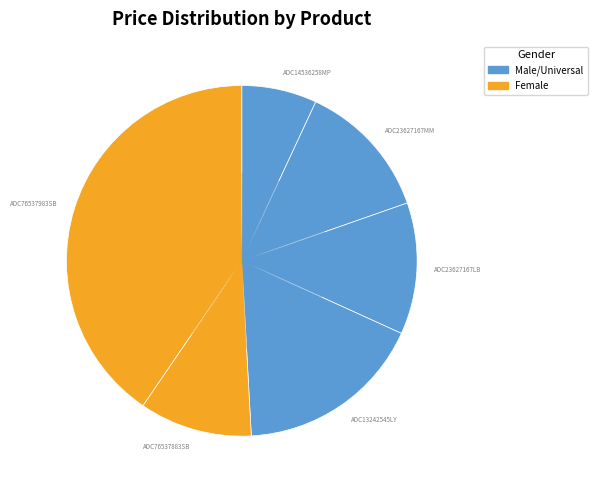

Approximately how many times larger is the value at ADC23627167LB compared to ADC13242545LY?

0.7